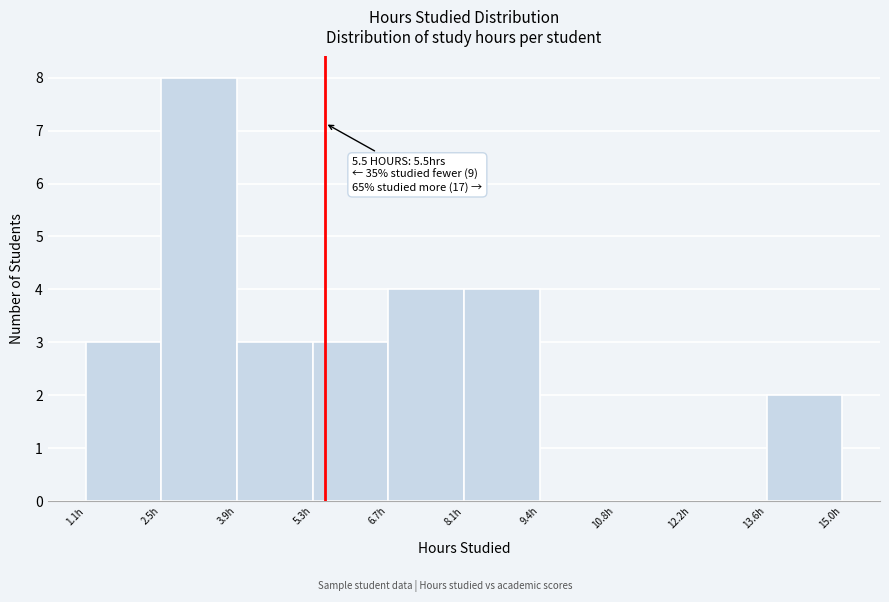

Which range on the x-axis has the tallest bar?

2.4 to 3.8